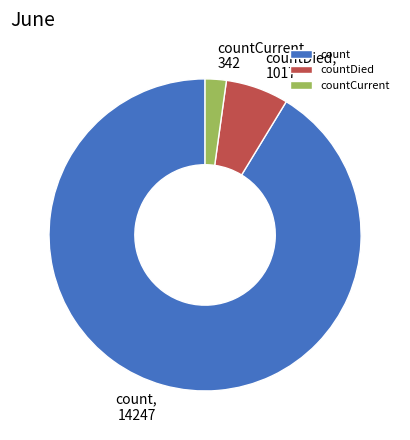

Is there any slice that represents more than half of the pie?

Yes